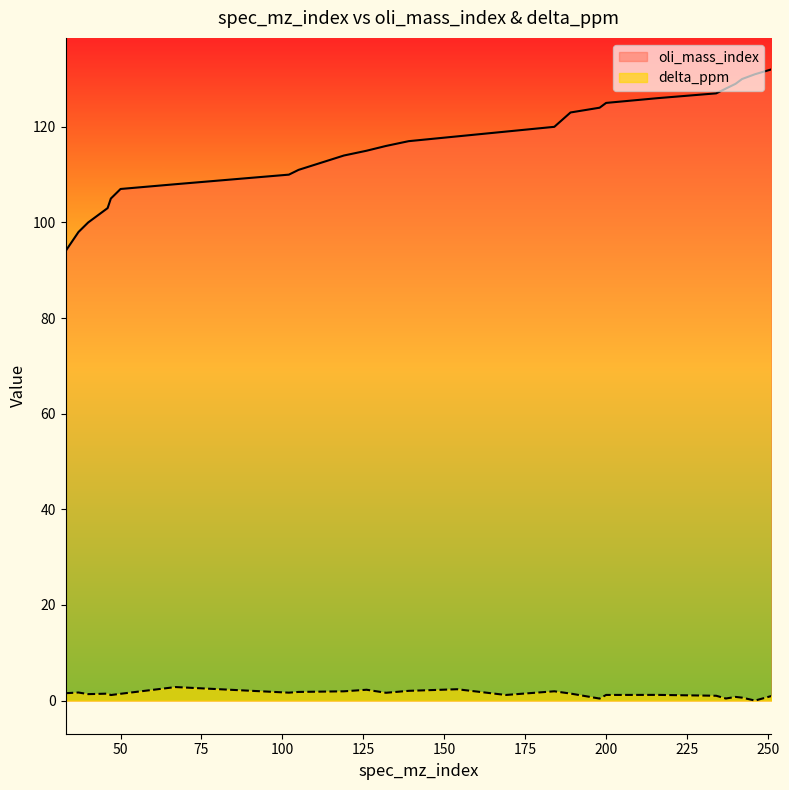

What is the sum of the delta_ppm values at 234 and 216?

2.2